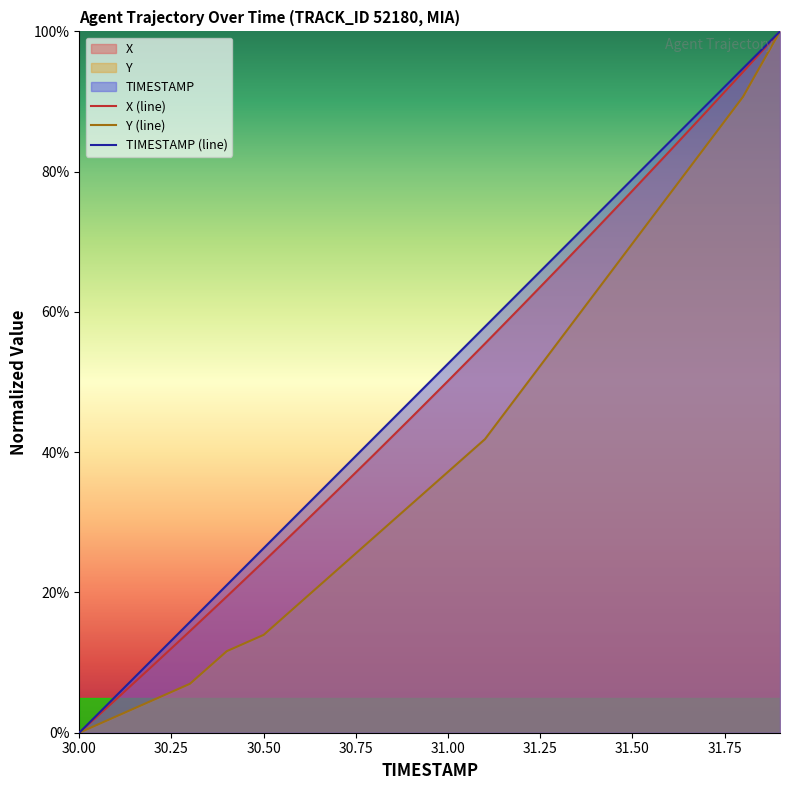

At which category does the chart reach its minimum across all series?

30.00